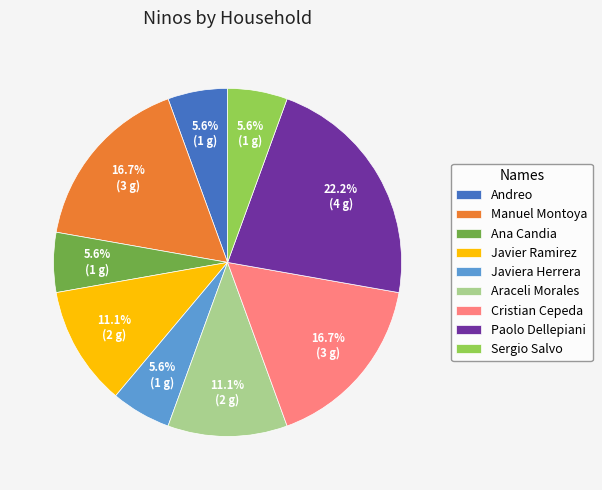

What is the largest slice in the pie chart?

Paolo Dellepiani